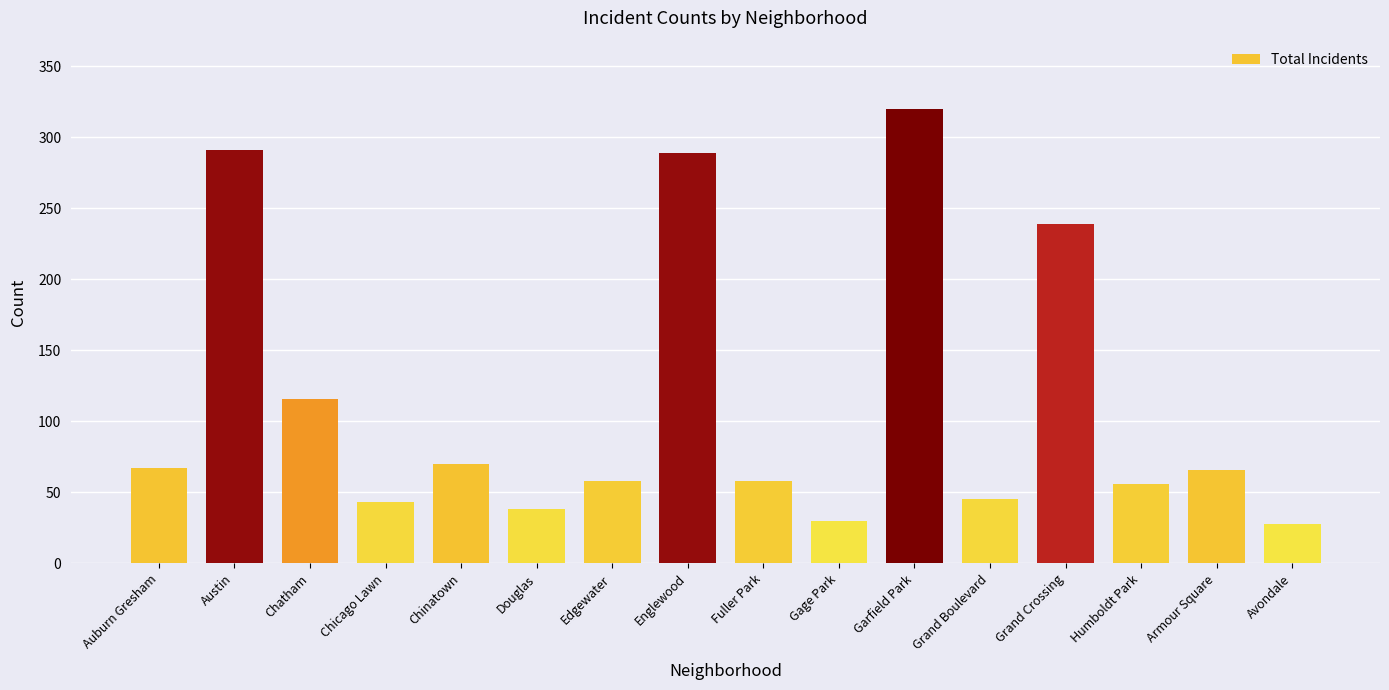

Which label corresponds to the largest value in the chart?

Garfield Park